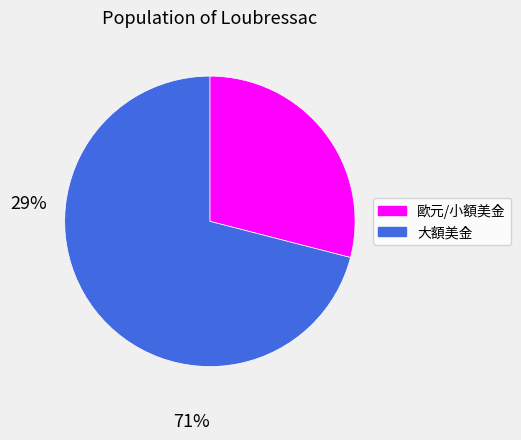

Count the number of slices in the pie.

2